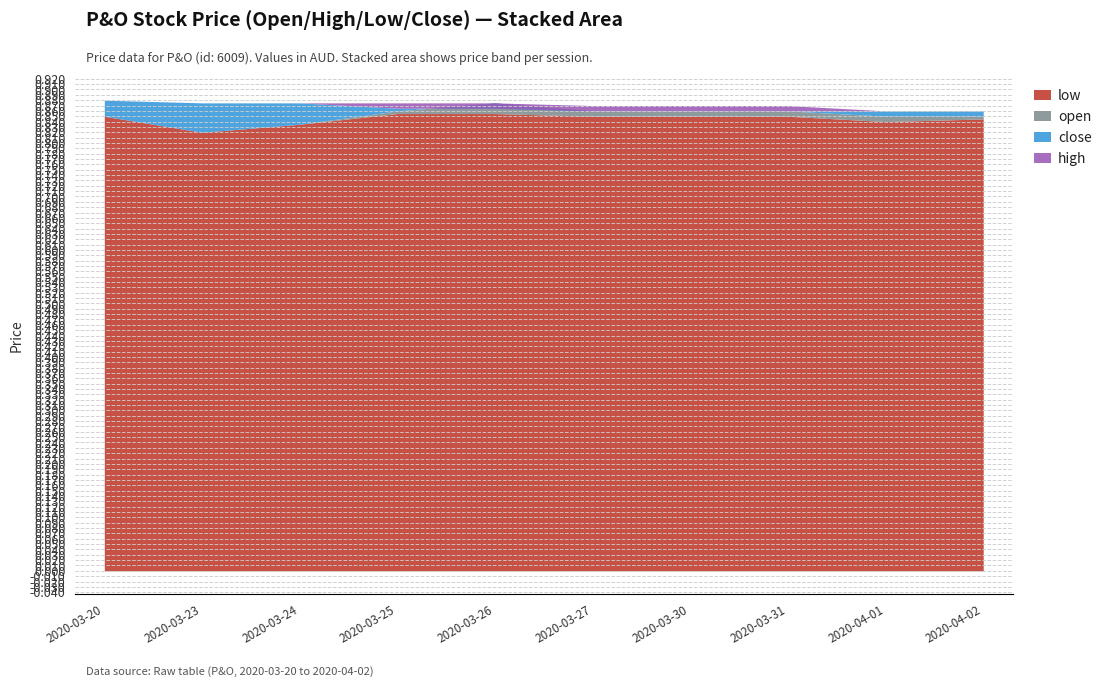

Does the chart display data point markers on the line(s)?

No